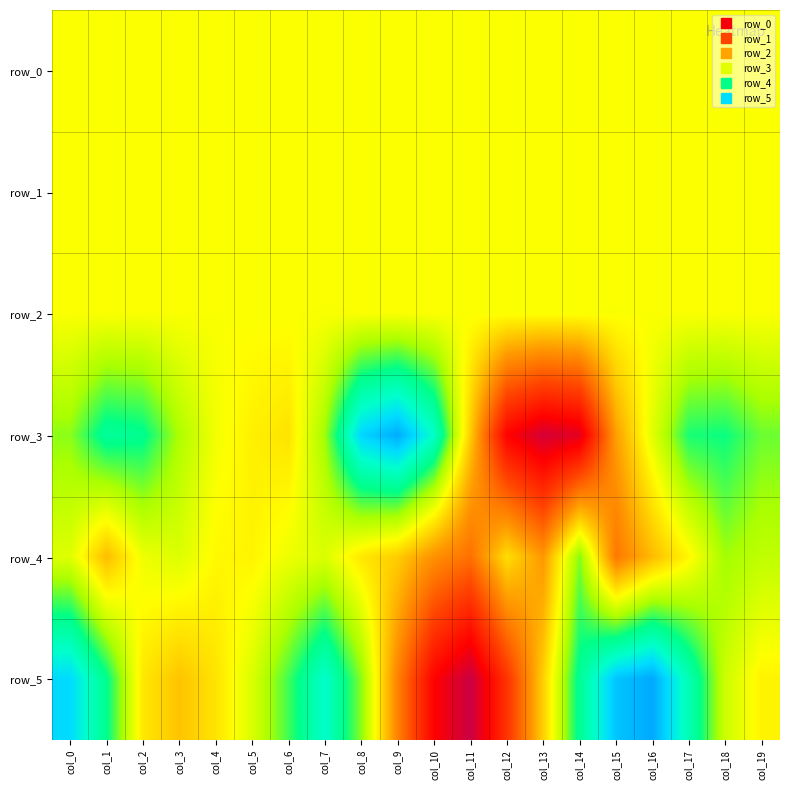

Between col_6 and col_3, which is larger?

col_3